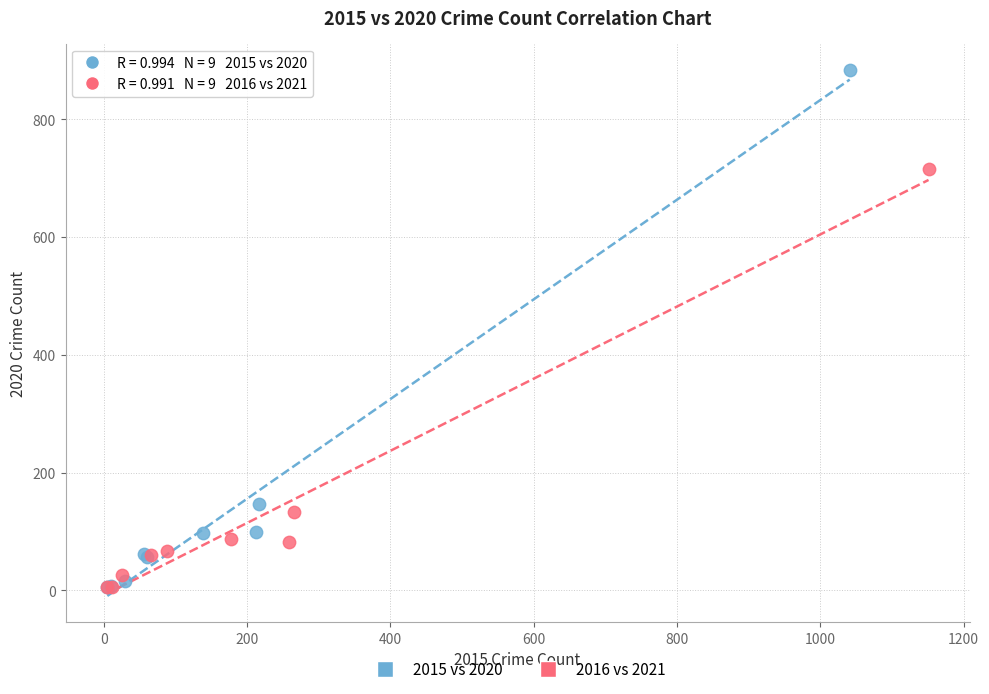

Which series reaches the maximum Y coordinate?

2015 vs 2020